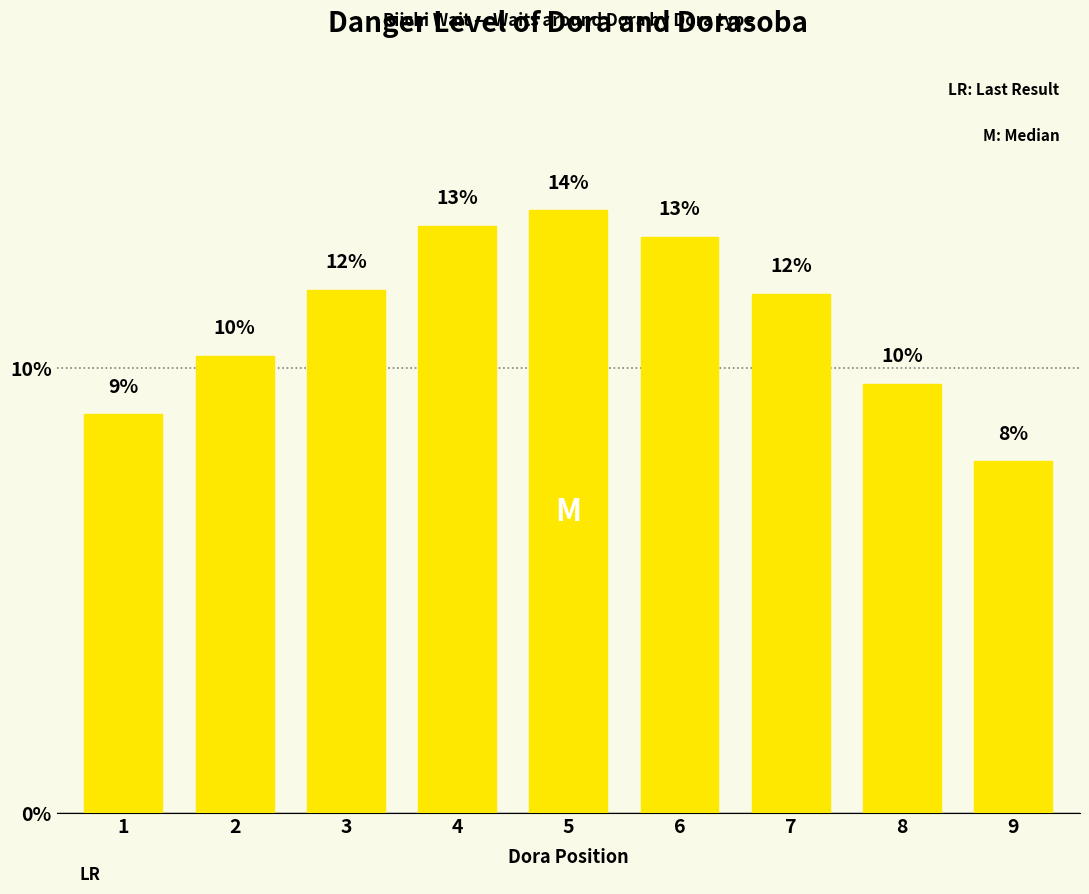

Where does the data first go above 11?

3